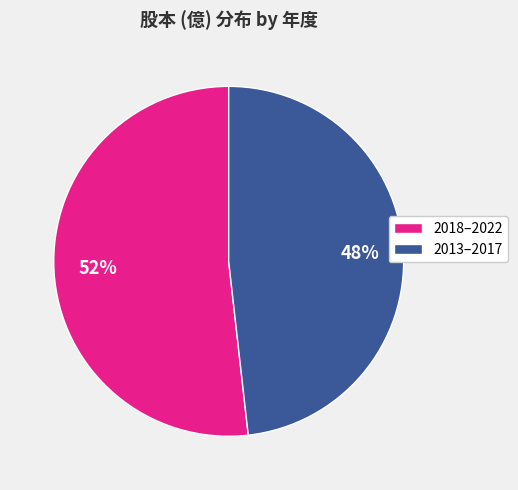

How many segments does this pie chart have?

2